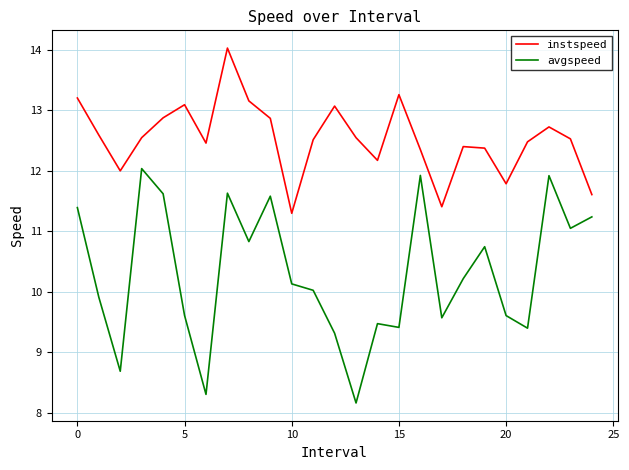

Which series has the widest spread of values?

avgspeed